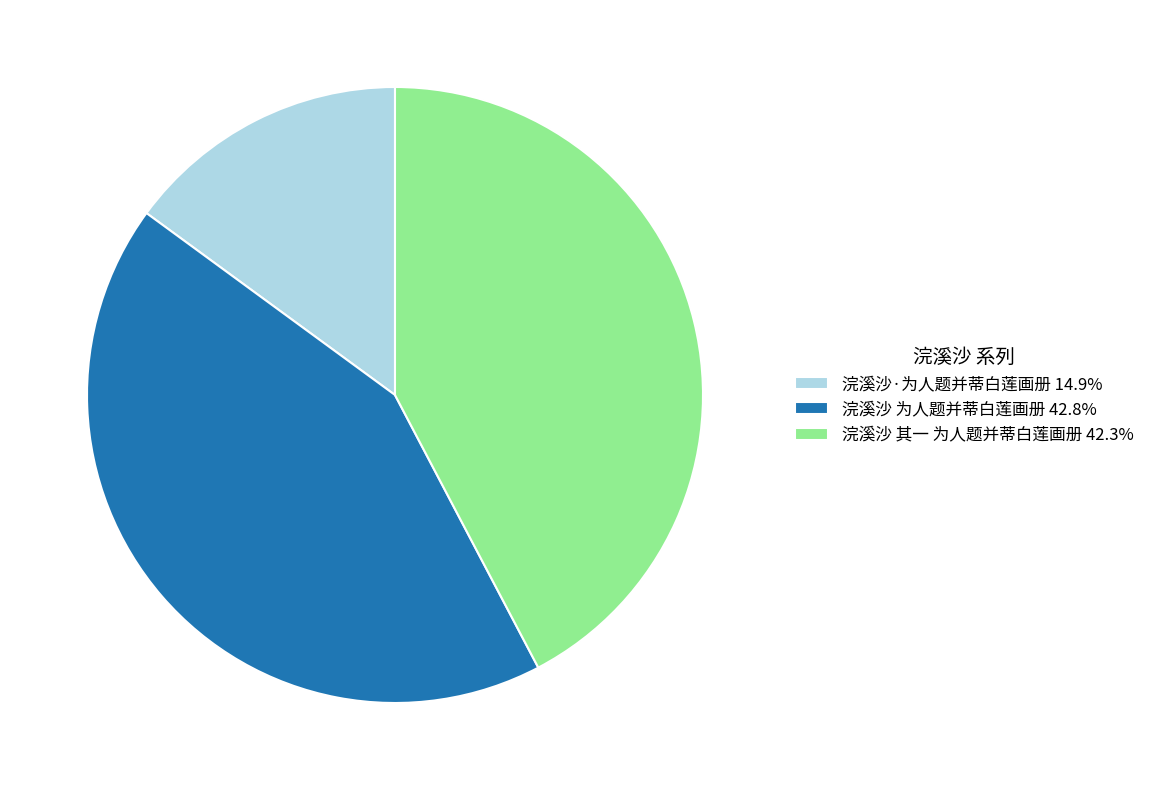

Does 浣溪沙·为人题并蒂白莲画册 represent more than half of the total?

No